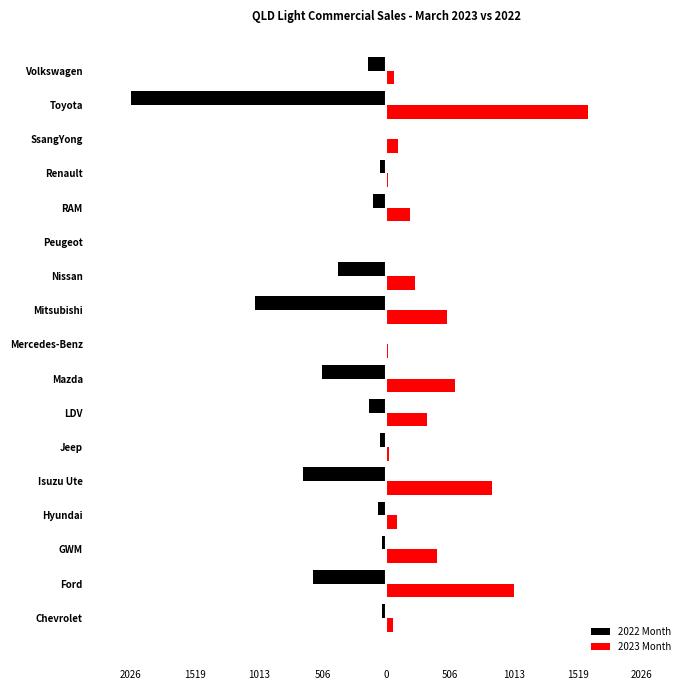

What are all the series names shown in the legend?

2022 Month, 2023 Month